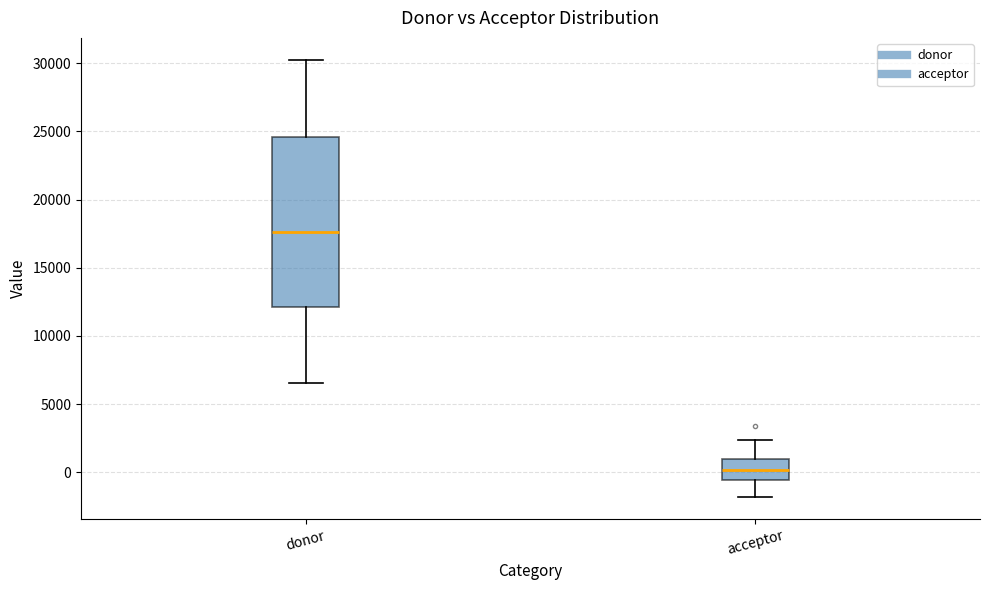

Where is the upper edge of the box for acceptor on the y-axis? The values are not printed on the chart, so give them approximately, as read against the axis.

1000